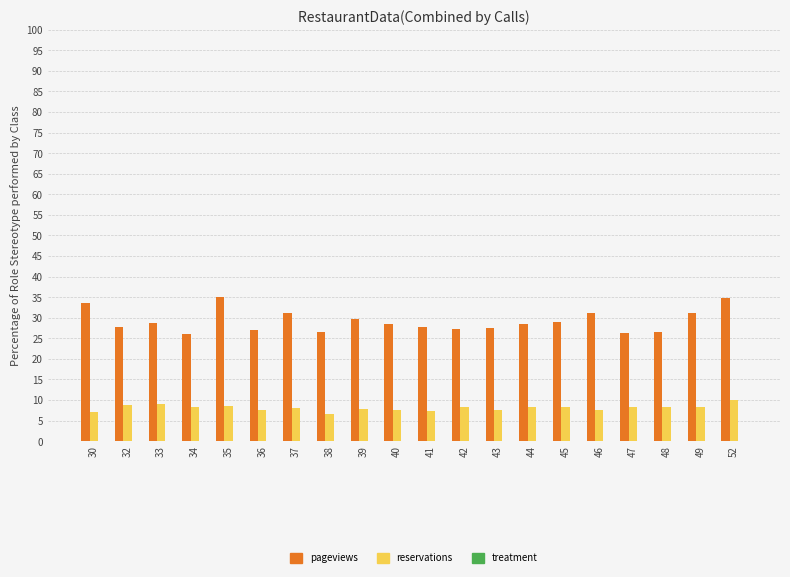

What is the spread (max minus min) of values at 32?

19.0